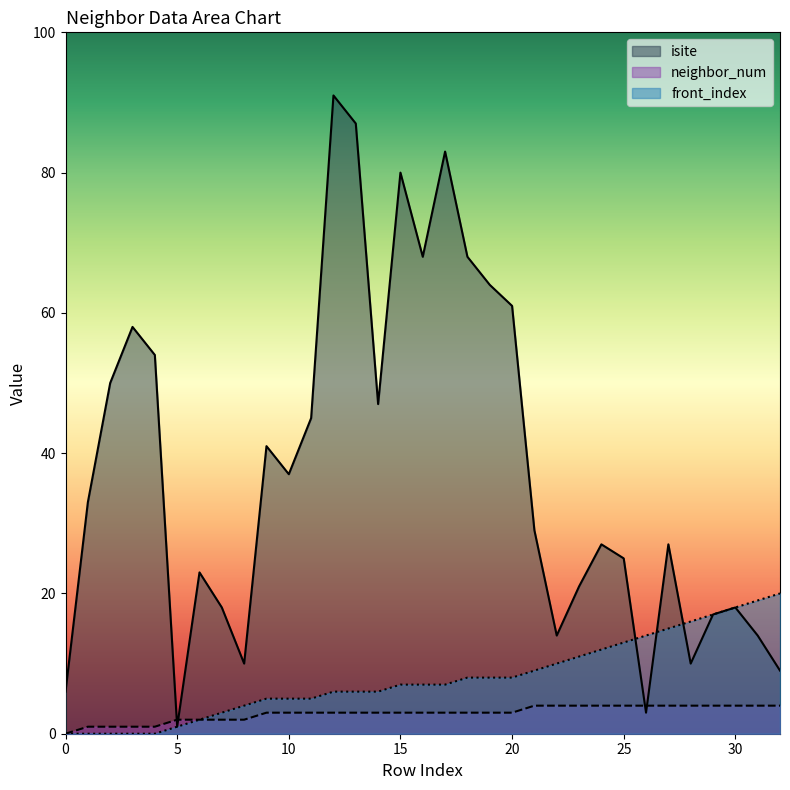

At how many categories does at least one series exceed 16?

27